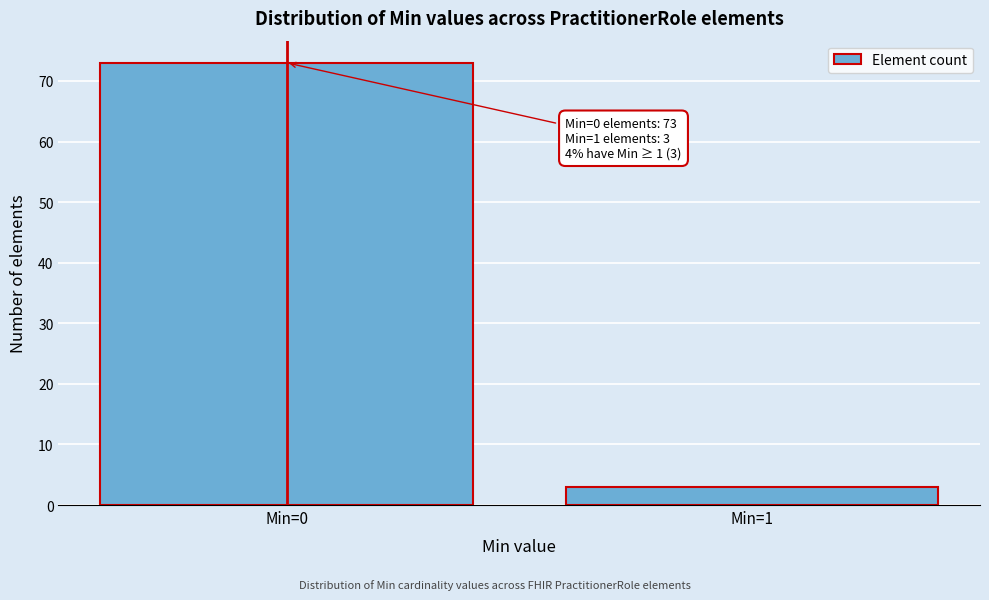

Reading right to left, what are all the values shown in this chart?

Min=1=3	Min=0=73